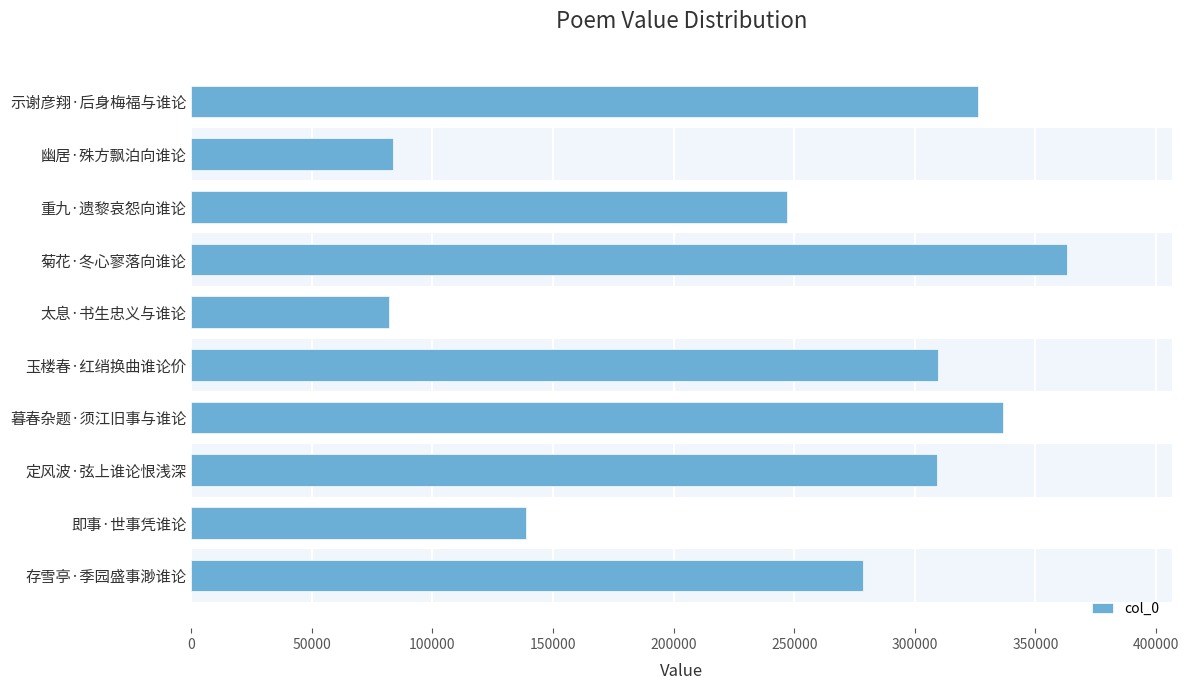

Is it true that the value at 示谢彦翔·后身梅福与谁论 is 541643?

False